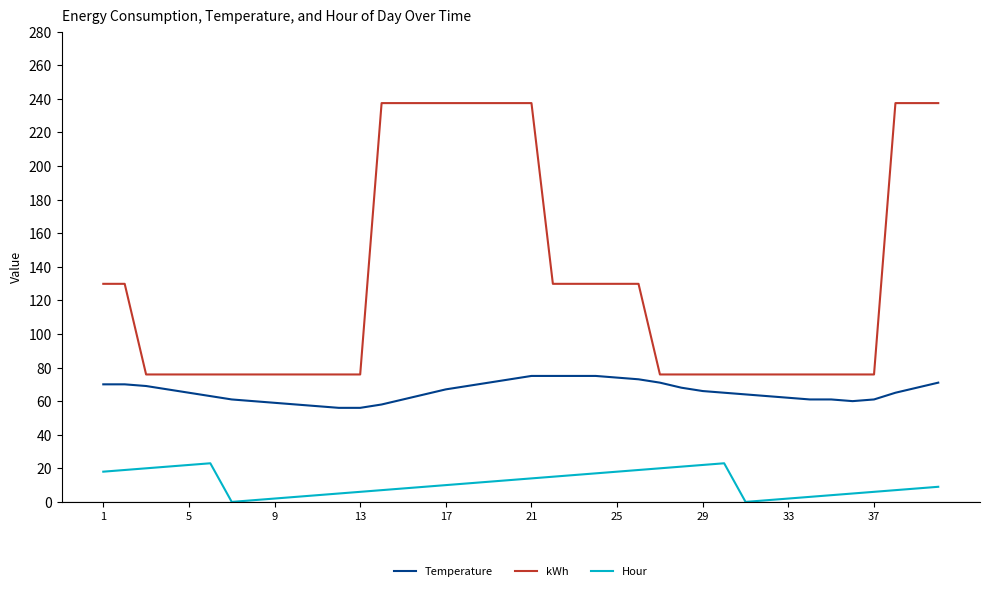

Does the chart display data point markers on the line(s)?

No